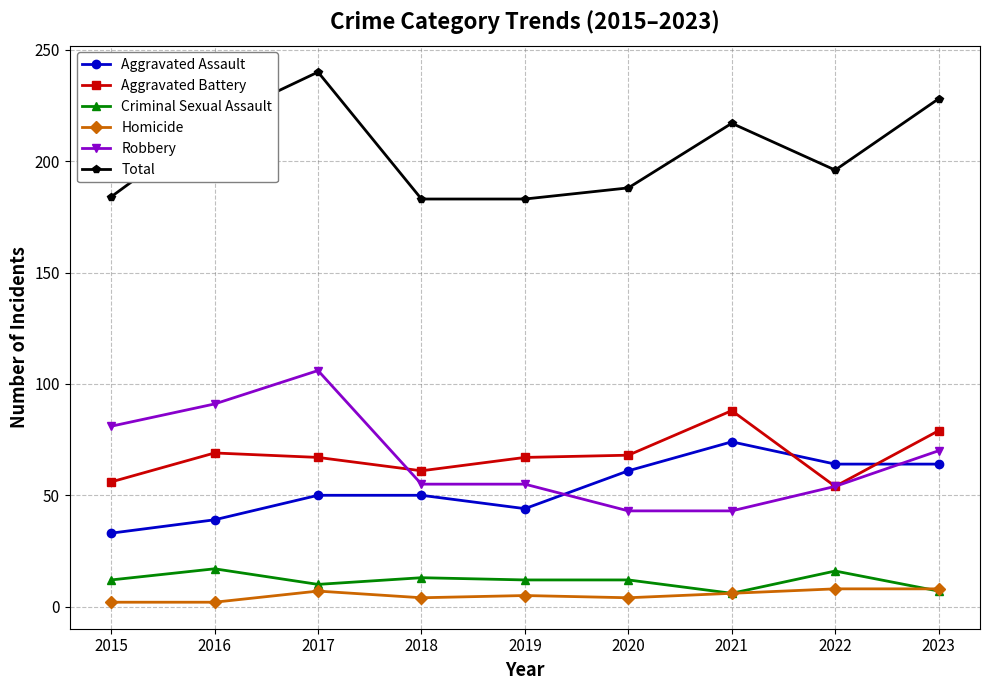

How many categories are shown in the chart?

9